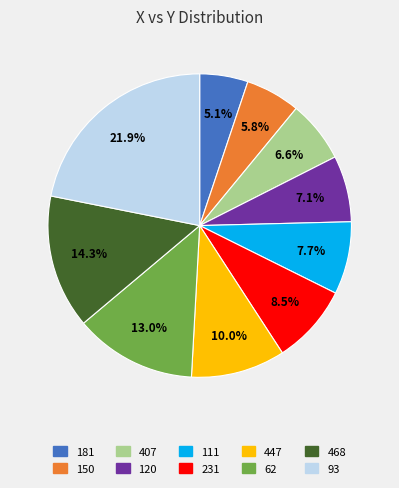

How much of the chart is everything except 120?

92.9%